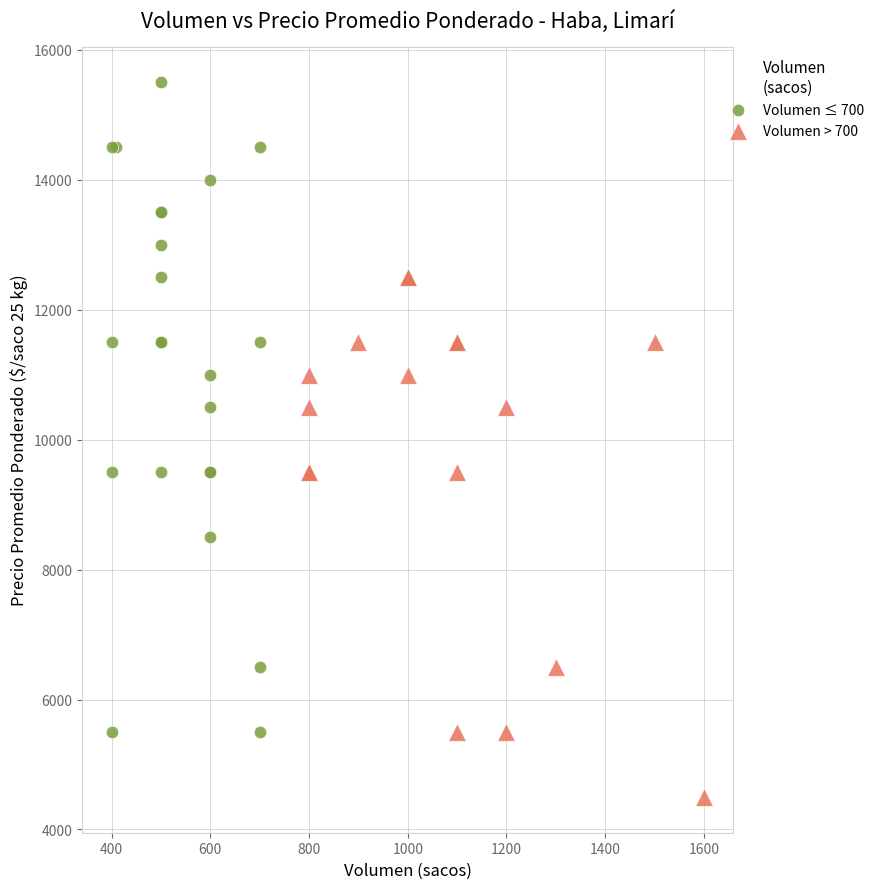

Which series reaches the minimum Y coordinate?

Volumen > 700